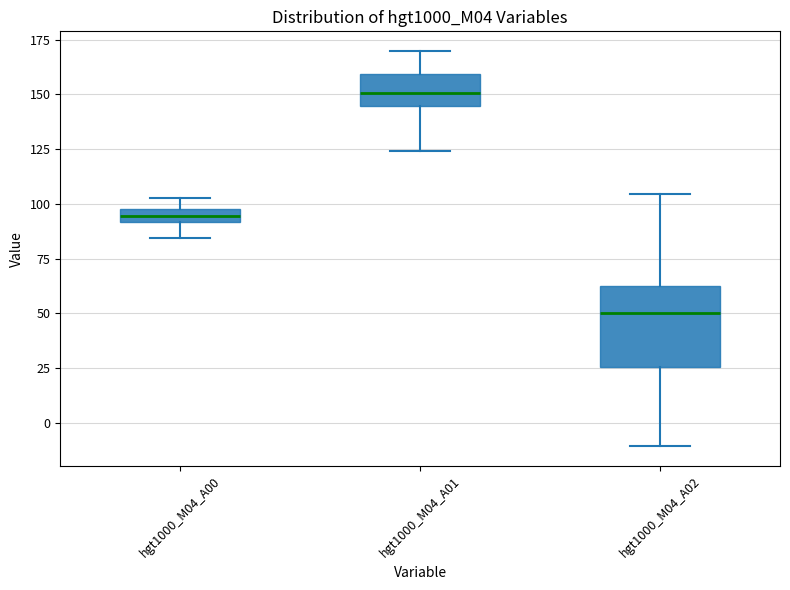

Where is the lower edge of the box for hgt1000_M04_A01 on the y-axis? The values are not printed on the chart, so give them approximately, as read against the axis.

145